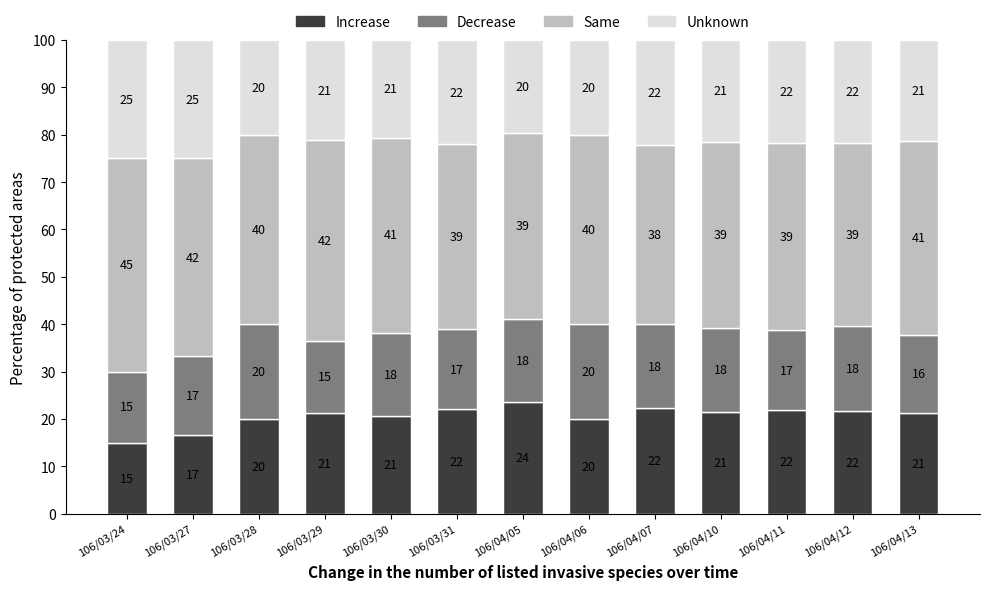

The value of Increase at 106/03/24 is 3.6. True or false?

False